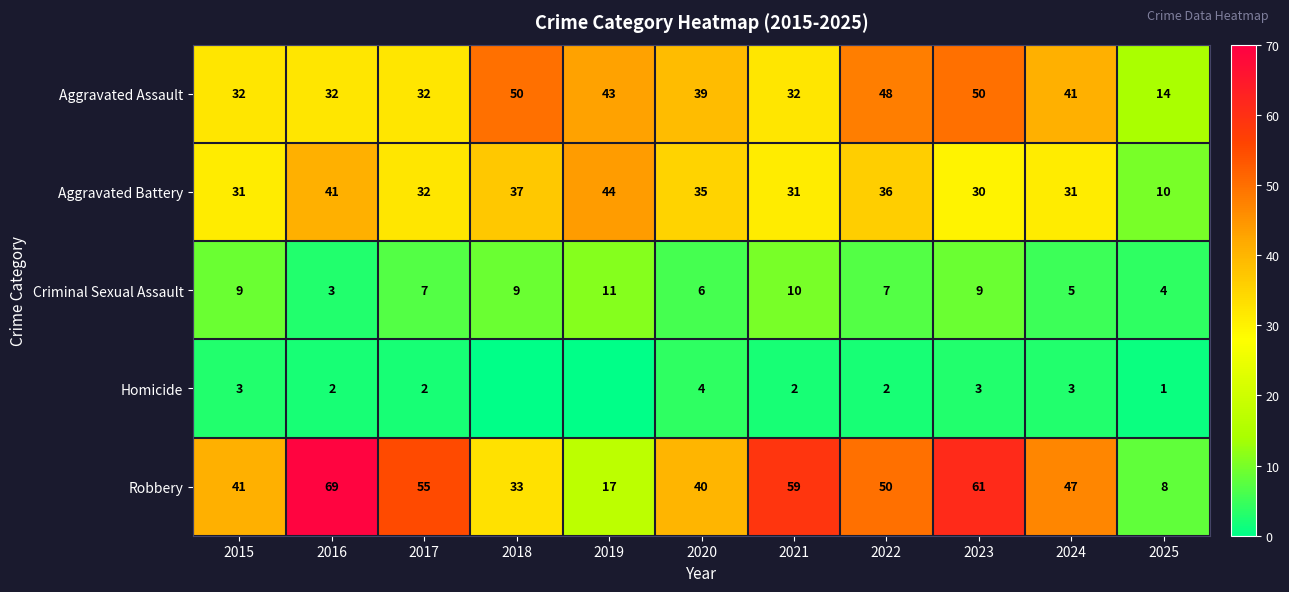

True or false: Aggravated Battery has a value of 53 at 2022.

False